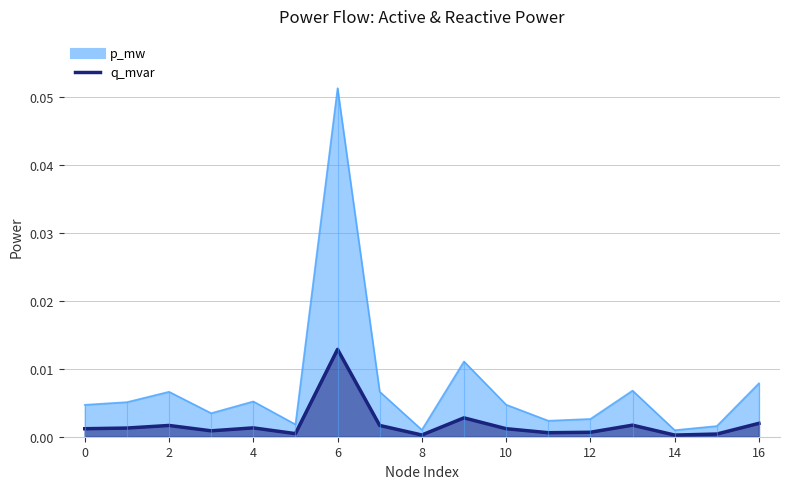

The value of q_mvar at 8 is 0.0. True or false?

False